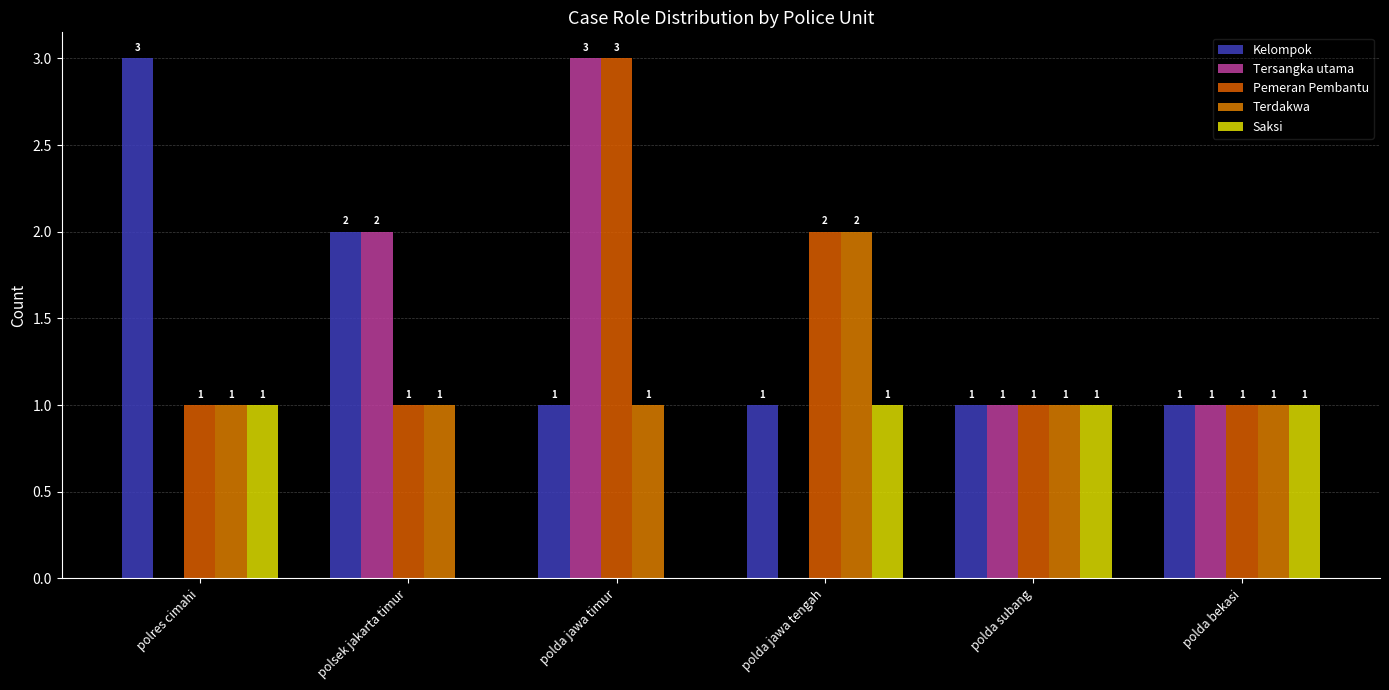

How many data points does each series have?

6